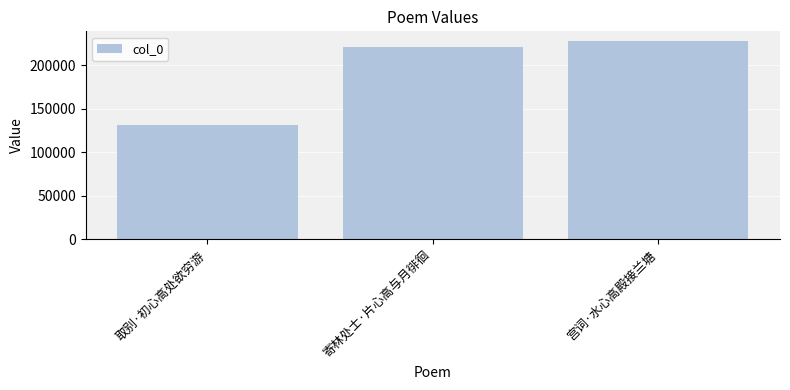

Where is the data nearest to the value 179814?

寄林处士·片心高与月徘徊